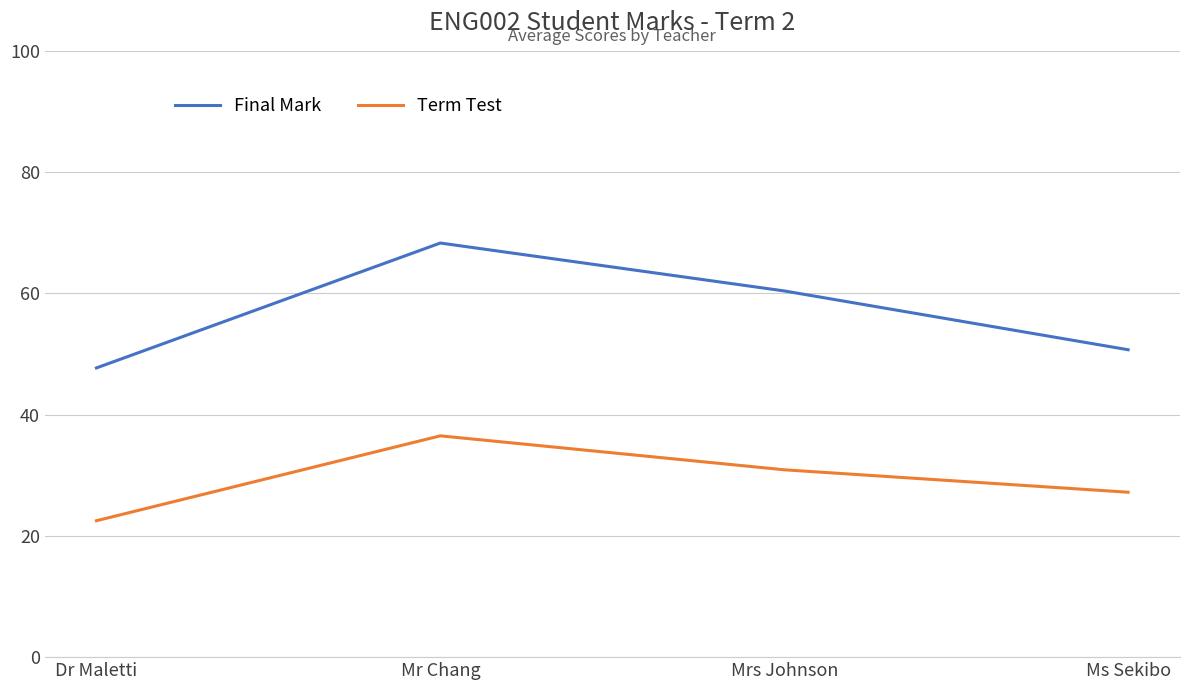

At which category is the sum across all series the highest?

Mr Chang